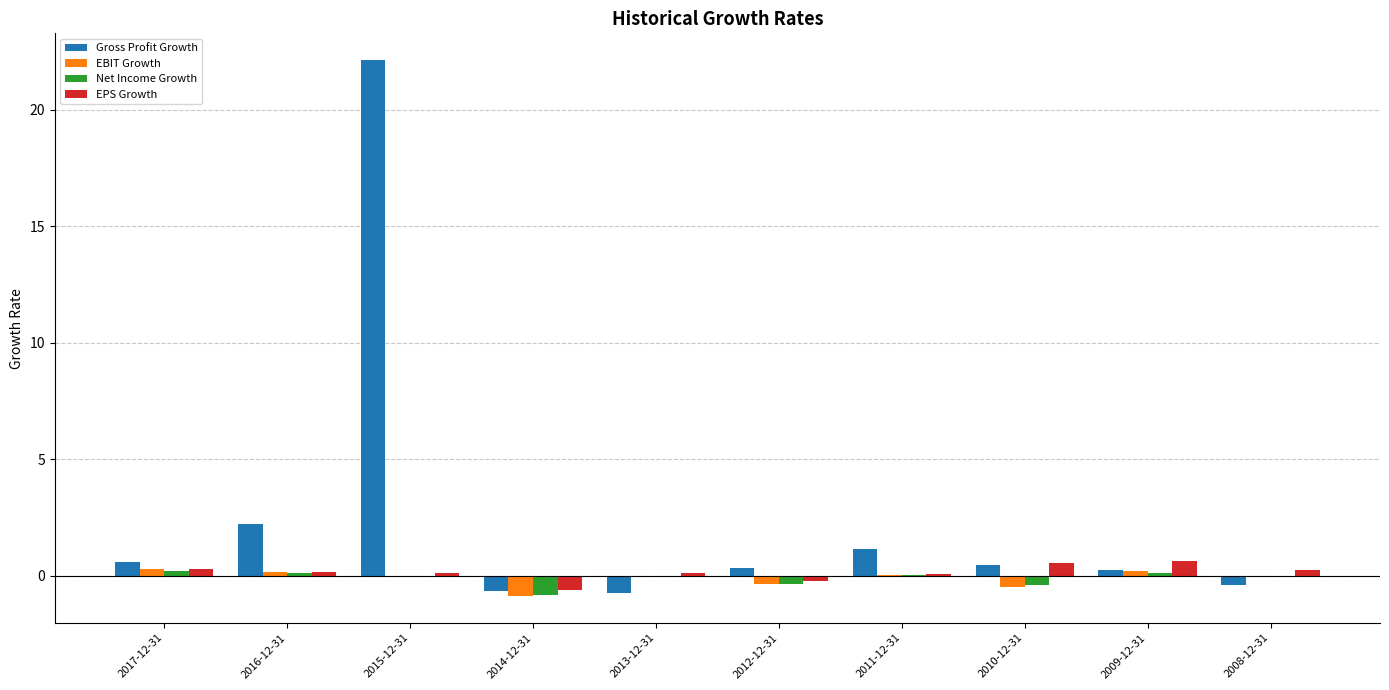

At which category does the chart reach its peak across all series?

2015-12-31